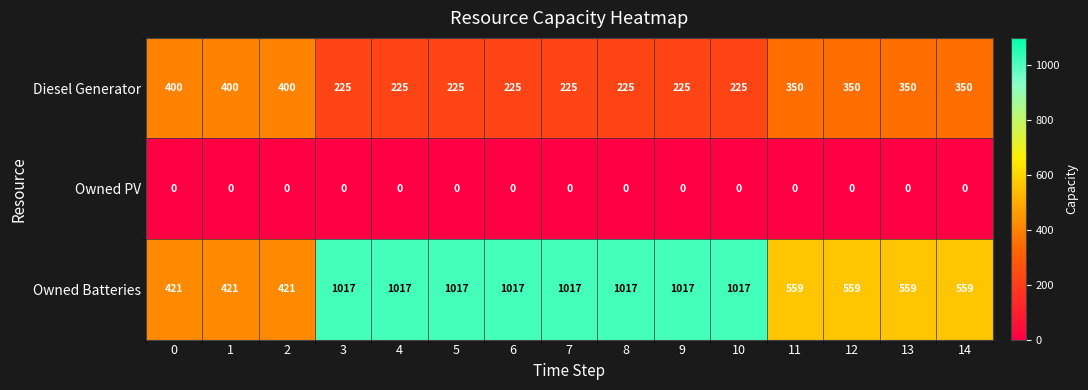

The Owned Batteries series shows 272 at 13. True or false?

False